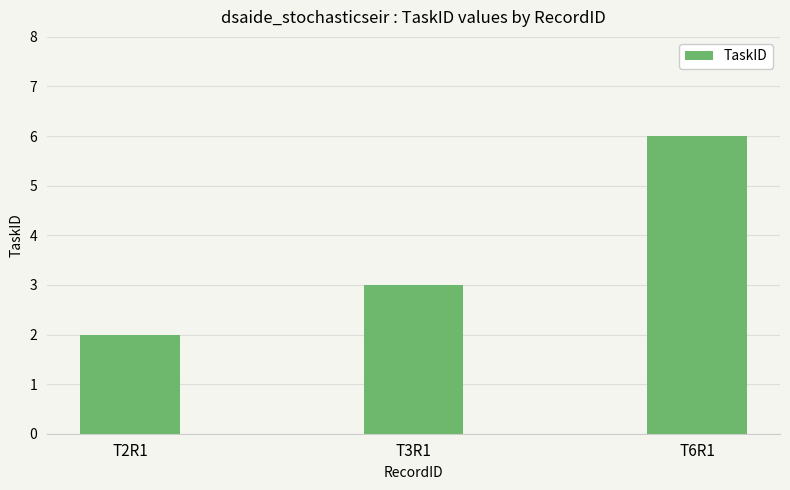

What is the difference between the second highest and minimum values?

1